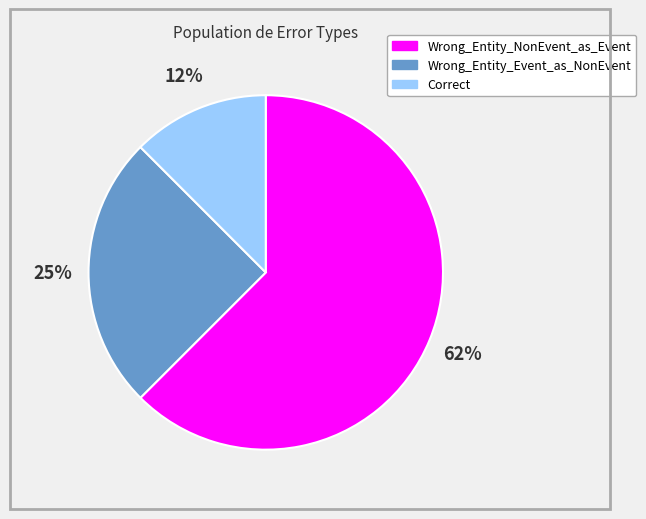

True or false: Wrong_Entity_Event_as_NonEvent accounts for 25% of the total.

True